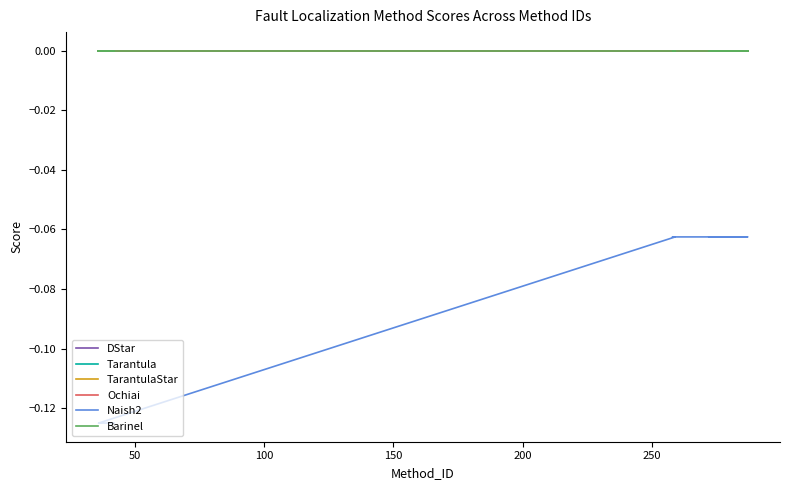

True or false: Naish2 and Barinel cross at least once.

False